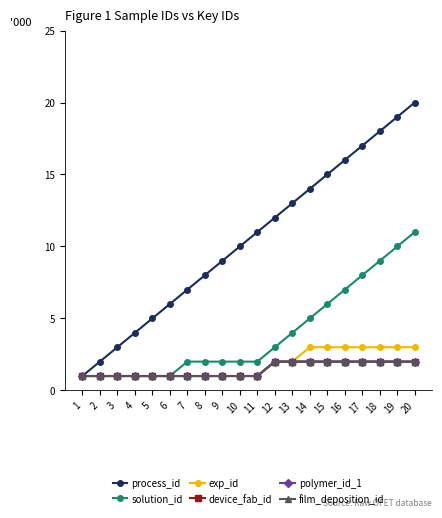

What is the sum of the device_fab_id values at 10 and 18?

3